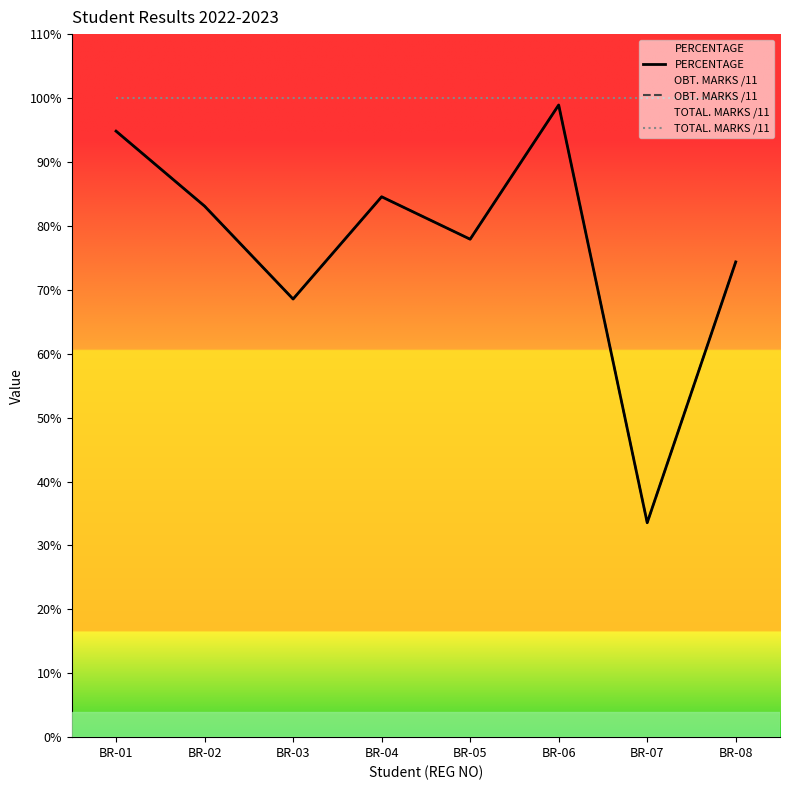

Is it true that TOTAL. MARKS /11 equals 100.0 at BR-01?

True